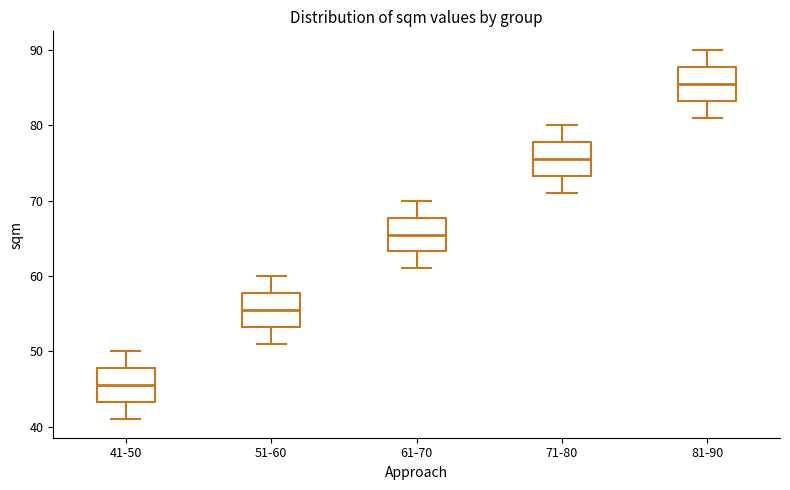

Where is the upper edge of the box for 71-80 on the y-axis? The values are not printed on the chart, so give them approximately, as read against the axis.

78